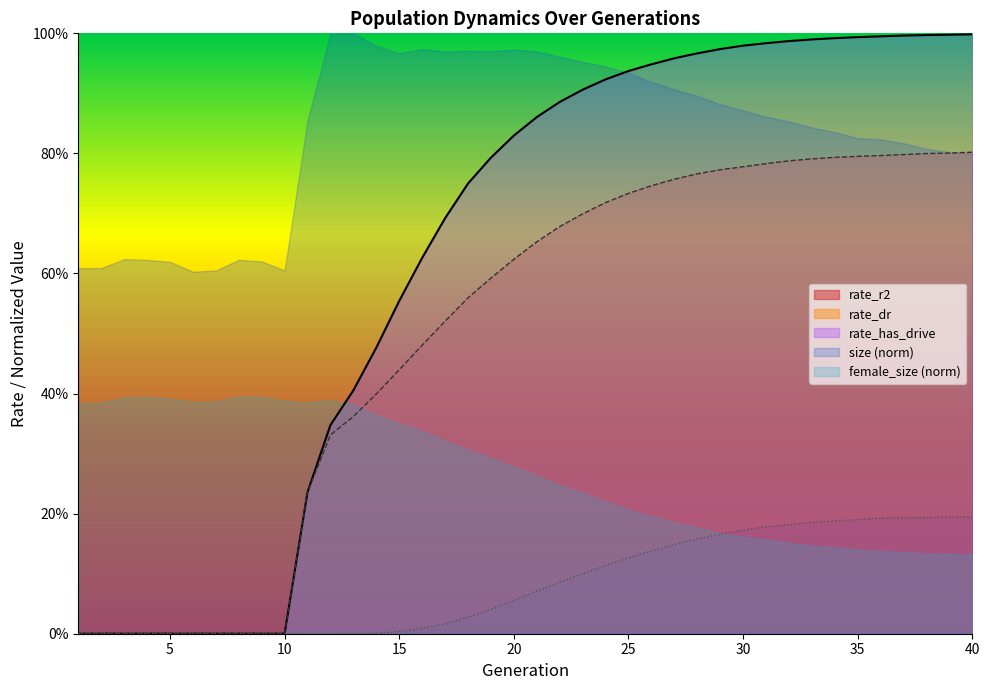

Where is rate_has_drive nearest to the value 0?

1